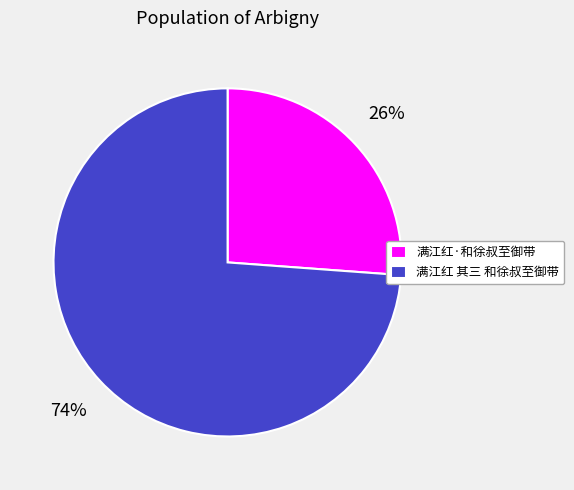

The 满江红 其三 和徐叔至御带 slice represents 88% of the pie. True or false?

False